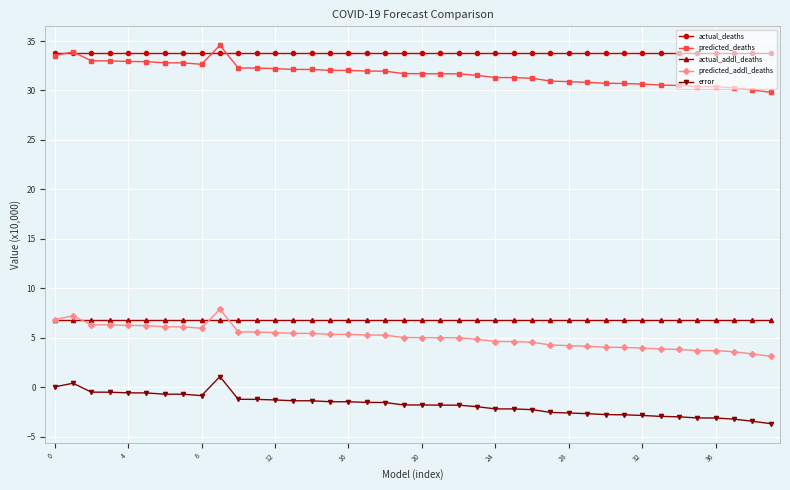

Which series has the largest total across all categories?

actual_deaths